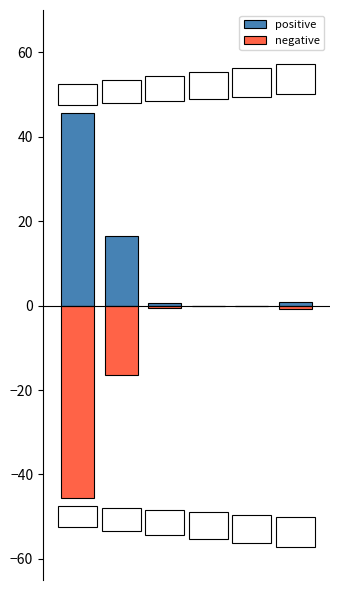

What is the difference between the negative values at 5 and 3?

0.8